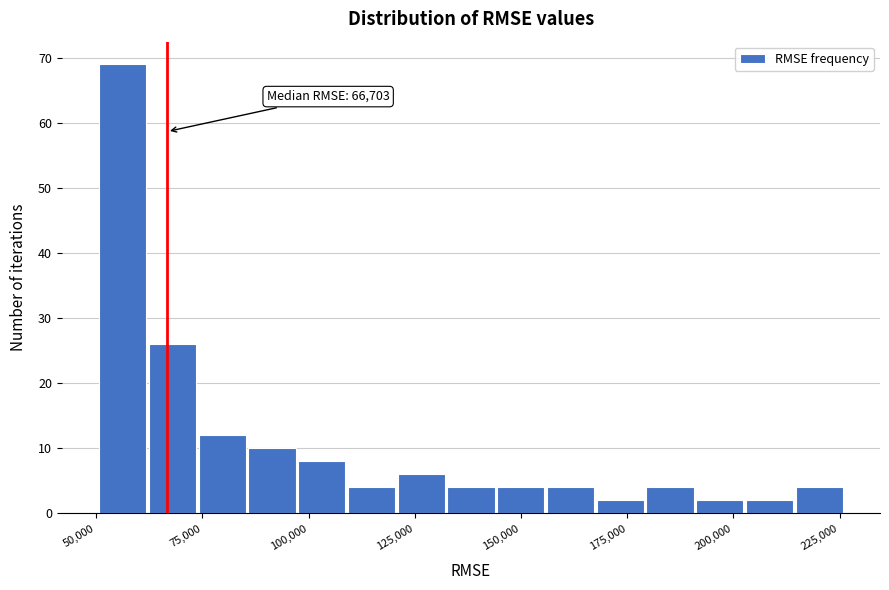

Read against the x-axis, roughly where is the centre of the tallest bar?

55000